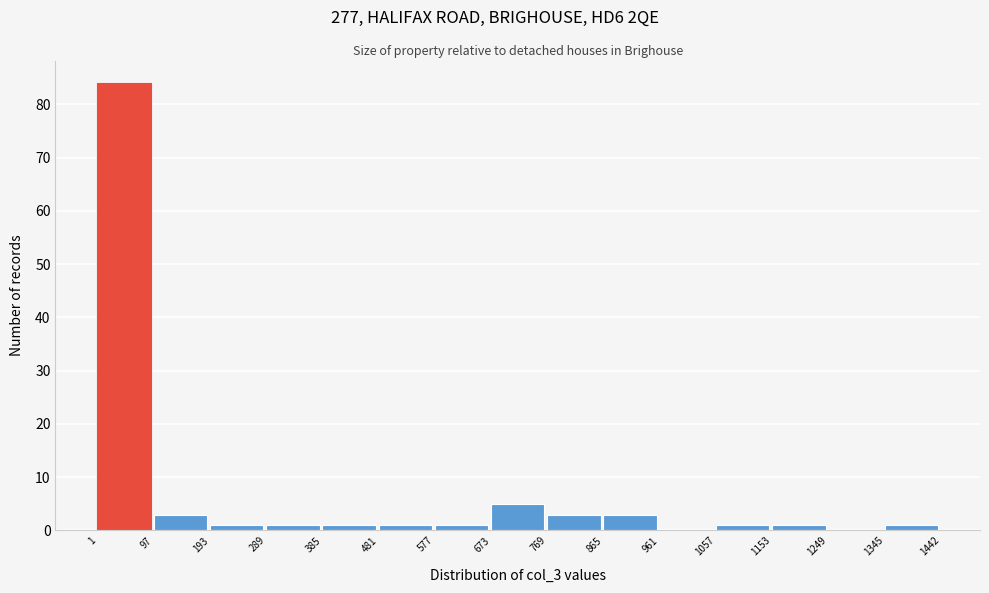

Reading left to right, list every bar in this chart as the range it spans on the x-axis followed by its height. The values are not printed on the chart, so give them approximately, as read against the axis.

1 to 97: 84
97 to 193: 3
193 to 289: 1
289 to 385: 1
385 to 481: 1
481 to 577: 1
577 to 673: 1
673 to 769: 5
769 to 865: 3
865 to 961: 3
961 to 1057: 0
1057 to 1153: 1
1153 to 1249: 1
1249 to 1345: 0
1345 to 1442: 1